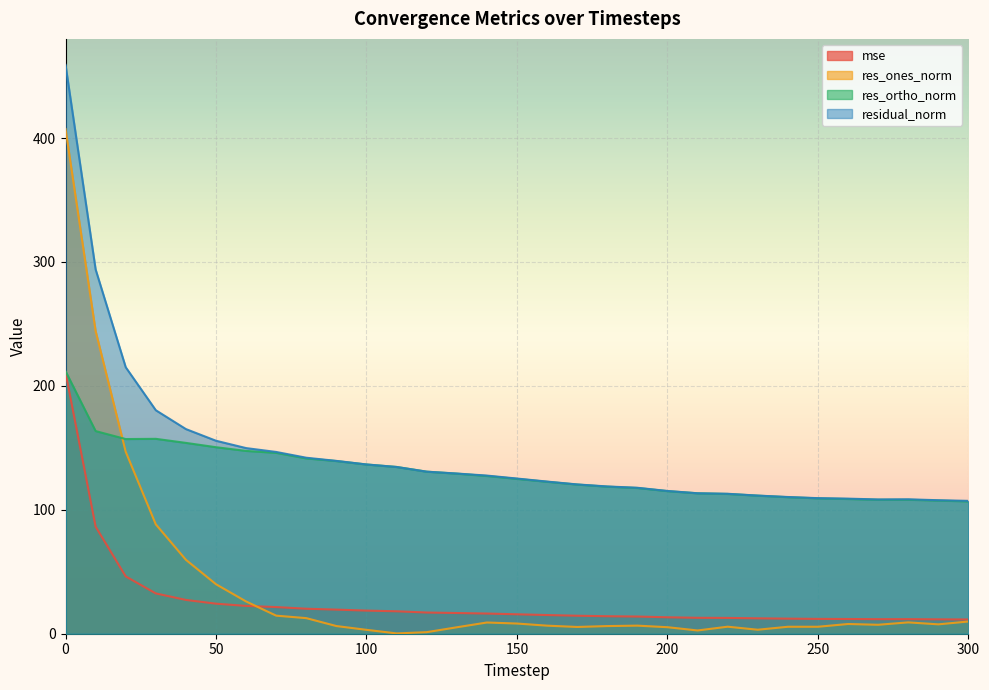

True or false: mse and res_ortho_norm cross at least once.

False